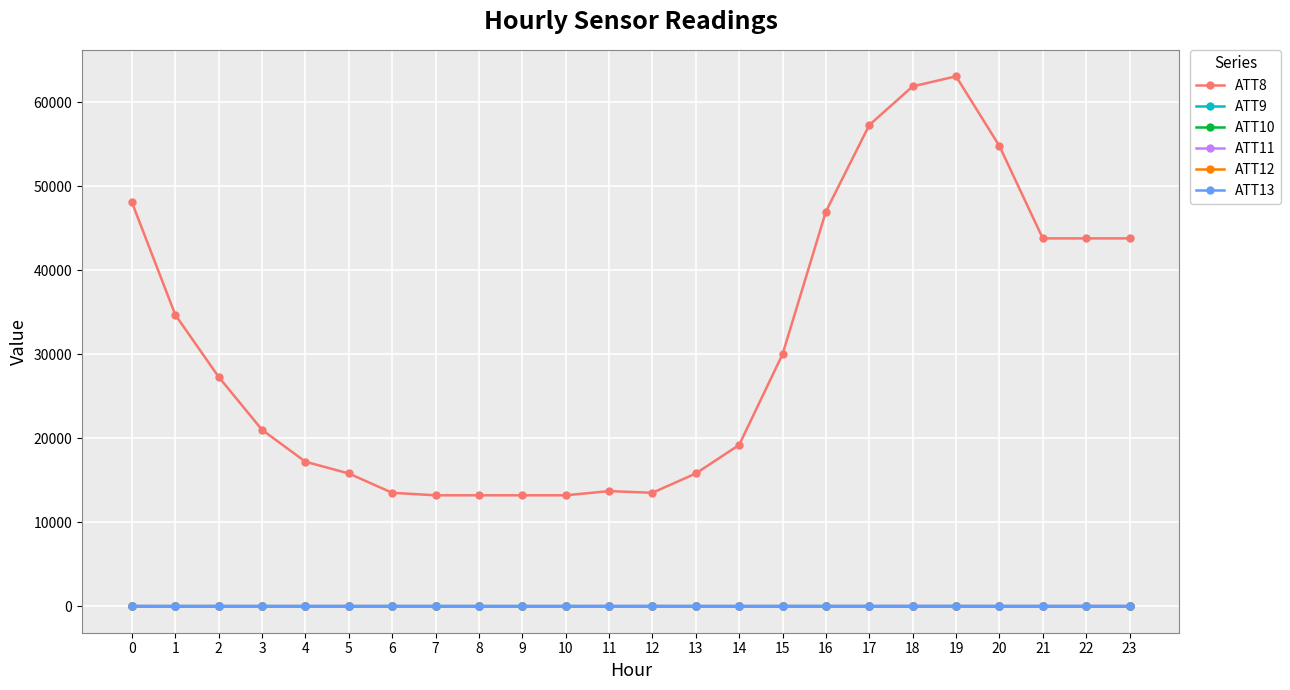

List the labels in order of ATT12 value, smallest first.

9, 4, 10, 8, 14, 13, 11, 6, 12, 7, 3, 5, 2, 1, 15, 19, 16, 18, 17, 20, 21, 22, 23, 0